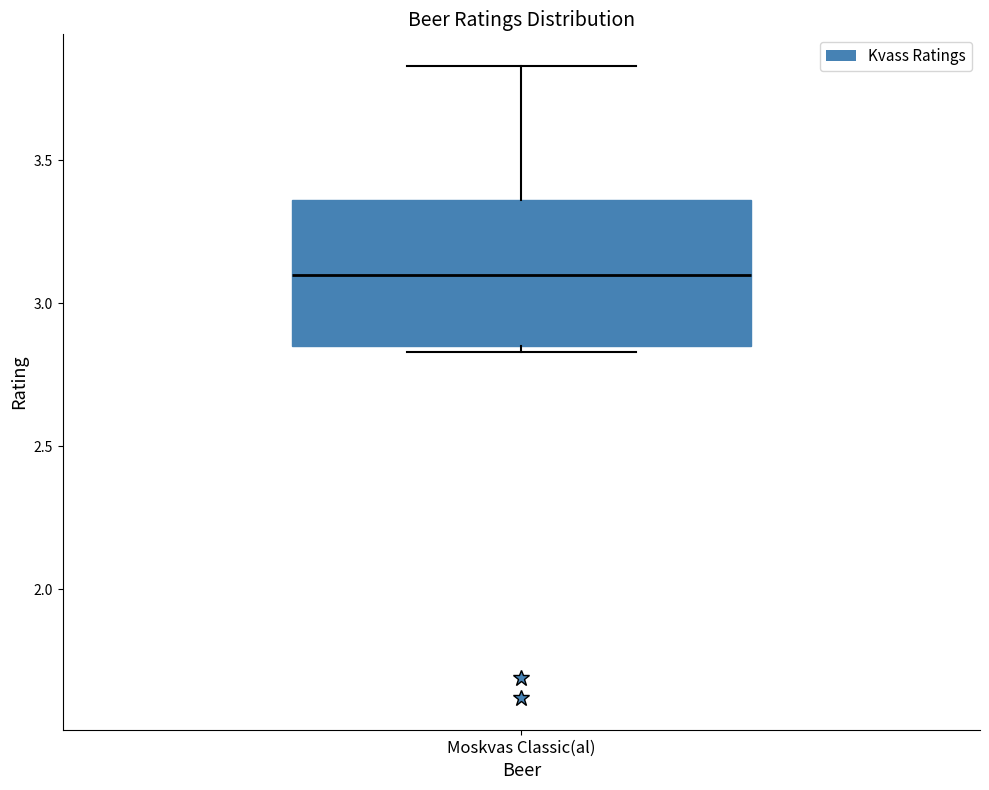

Transcribe this box plot: give where the median line is, the range the box spans, and where the two whiskers end, as read against the y-axis. The values are not printed on the chart, so give them approximately, as read against the axis.

median 3.10, box 2.85 to 3.35, whiskers 2.85 (just below the box's lower edge) to 3.85